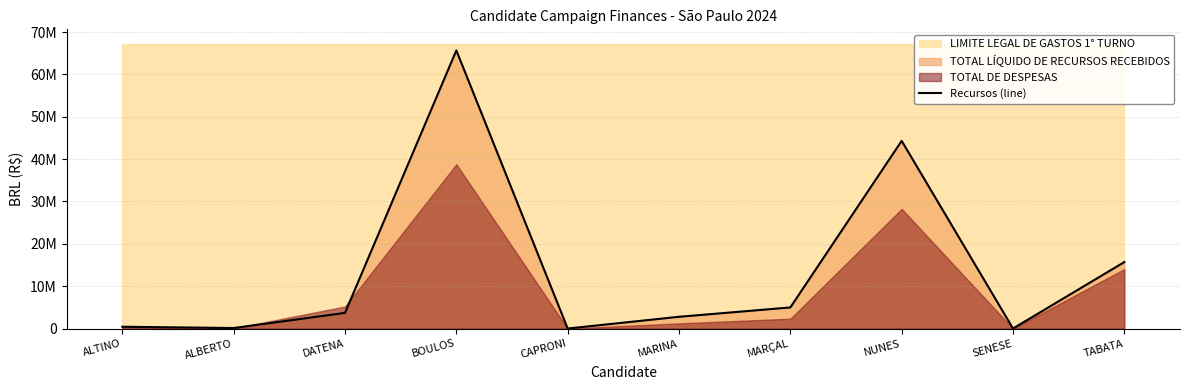

Reading right to left, transcribe all the data shown in this chart.

15689790.9	7325.0	44306450.1	4978740.5	2775600.3	0.0	65662114.0	3696000.0	119026.9	425200.0